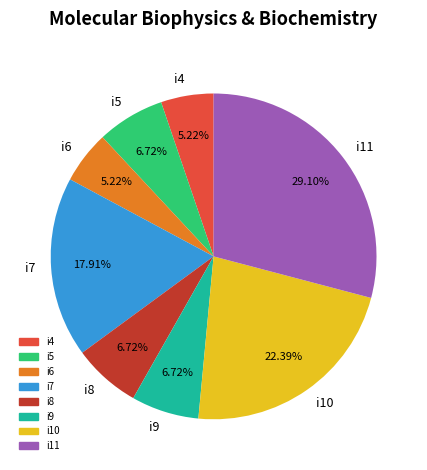

The i8 slice represents 1% of the pie. True or false?

False